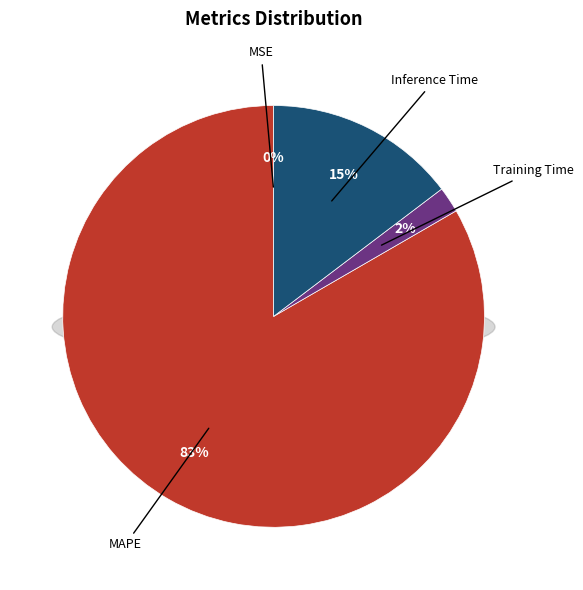

Between MSE and MAPE, which is larger?

MAPE